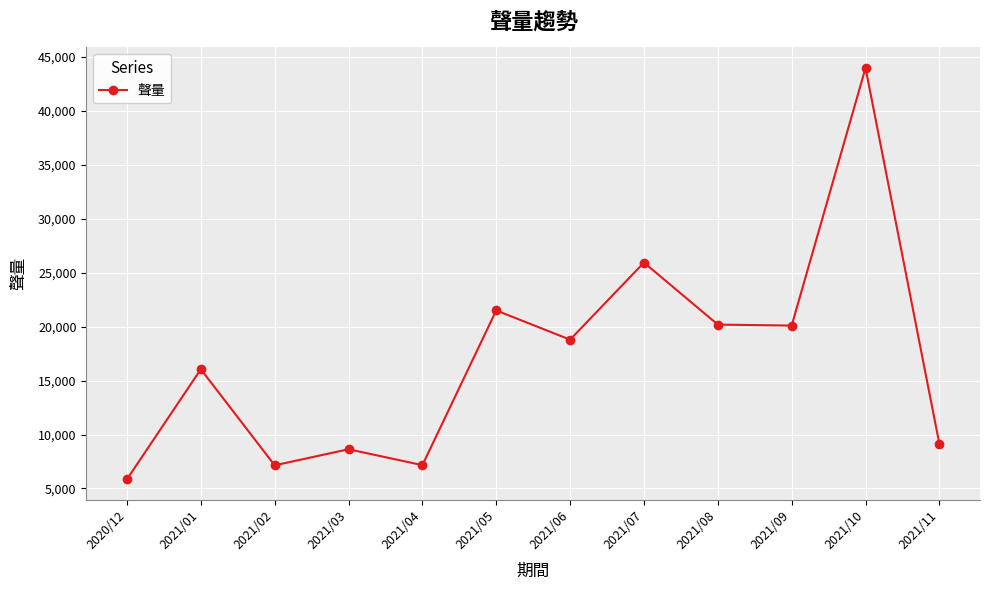

What is the smallest value displayed?

5853